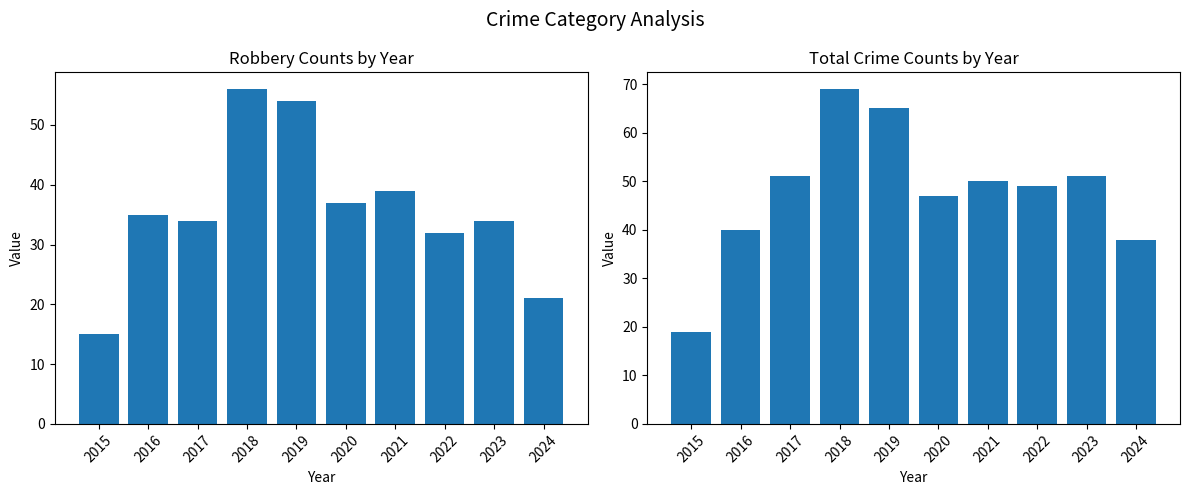

Reading right to left, extract all data points from this chart.

Robbery: 21	34	32	39	37	54	56	34	35	15
Total: 38	51	49	50	47	65	69	51	40	19